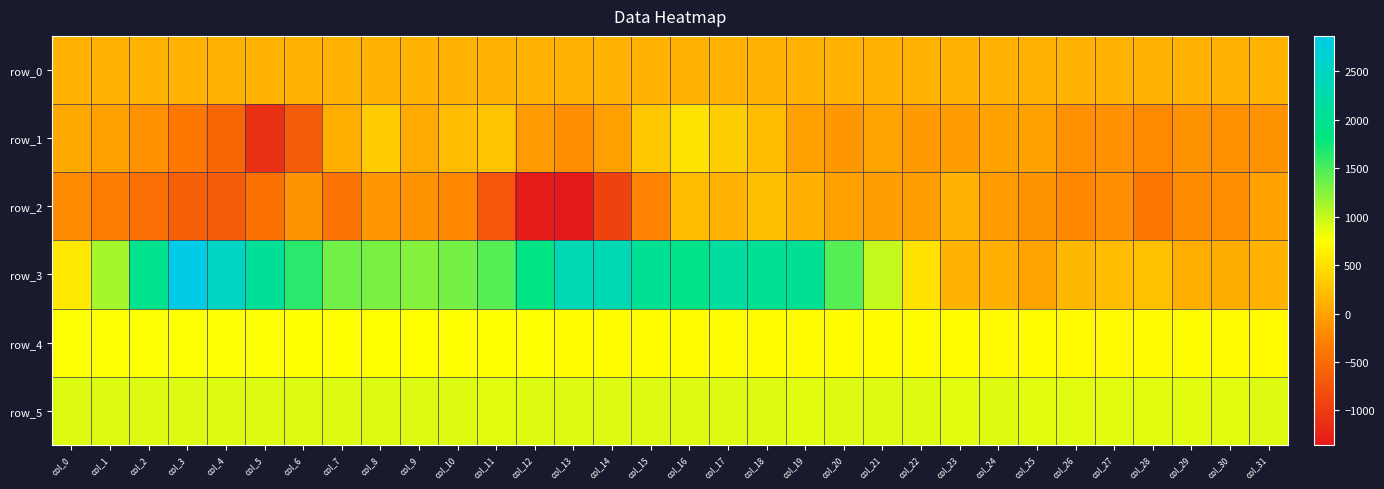

What is the smallest value displayed?

-1355.0